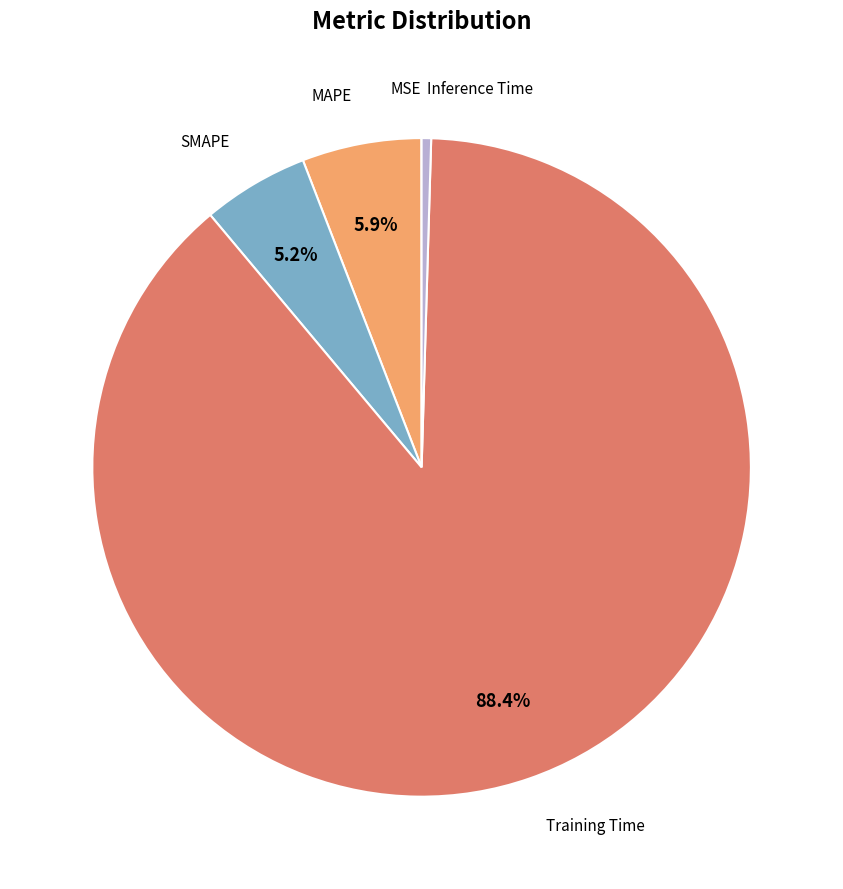

What is the majority slice?

Training Time